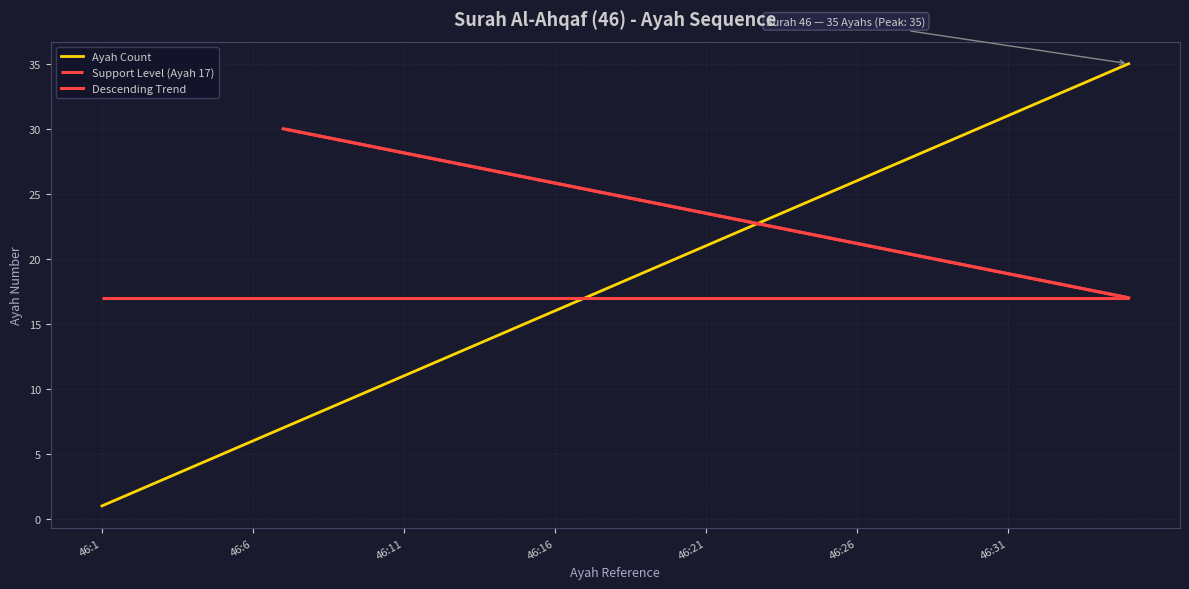

What is the sum of all values?

630